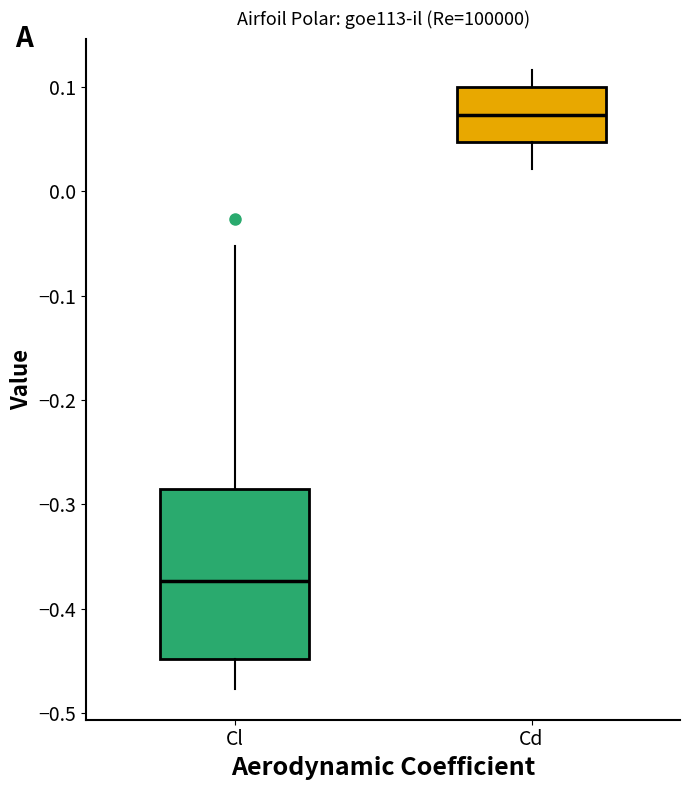

Where is the lower edge of the box for Cl on the y-axis? The values are not printed on the chart, so give them approximately, as read against the axis.

-0.45